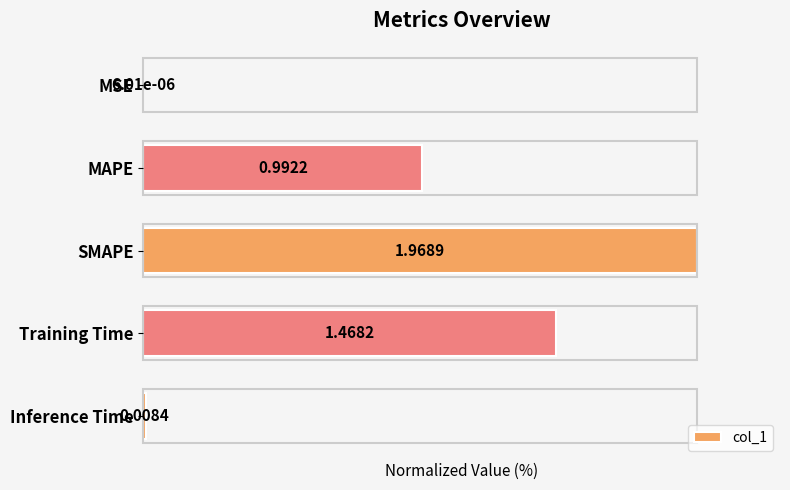

Are the bars horizontal?

Yes